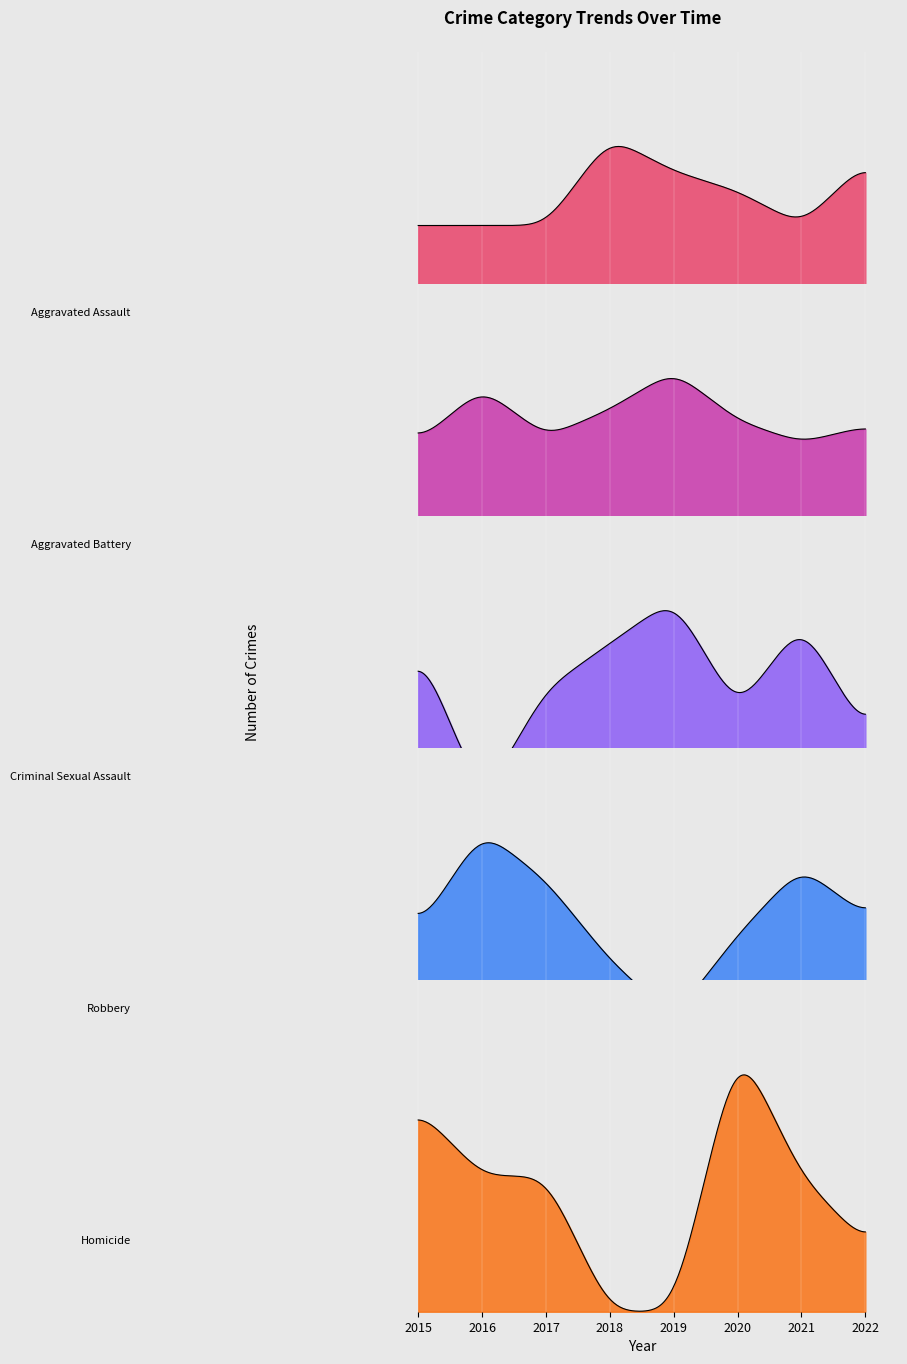

Count the number of data series in this chart.

5